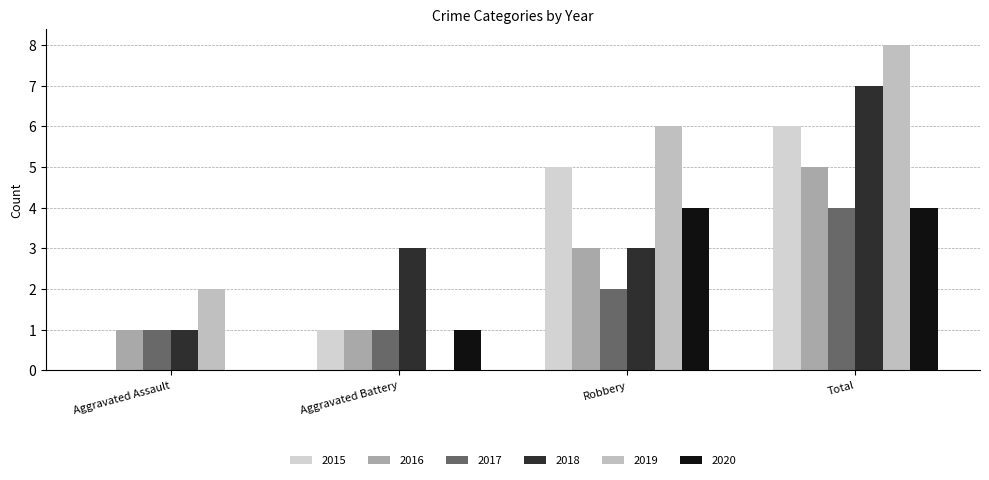

The value of 2015 at Aggravated Assault is 0. True or false?

True